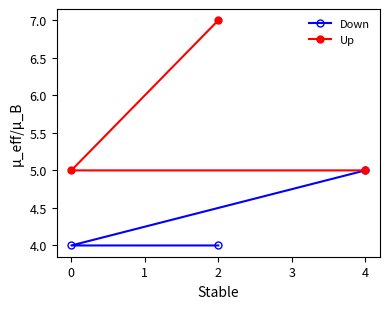

Read the Up value at 2.

7